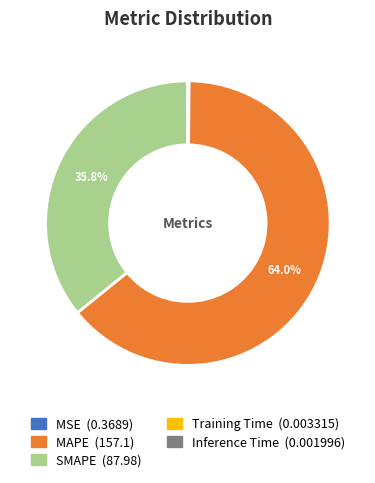

To the nearest percent, what is the difference between the largest and smallest slice percentages?

64%